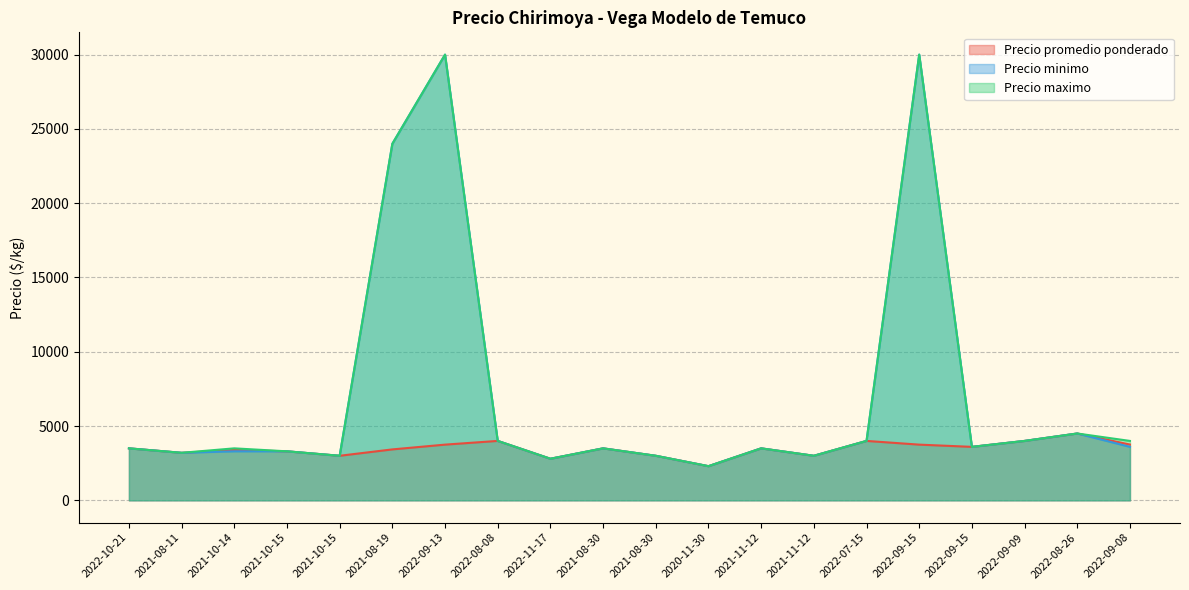

What are all the series names shown in the legend?

Precio promedio ponderado, Precio minimo, Precio maximo